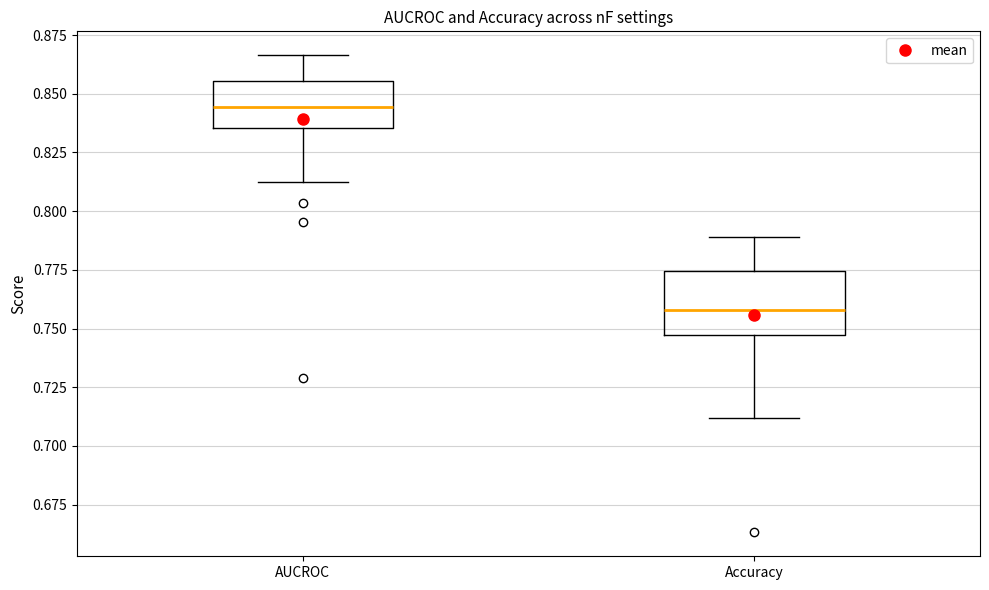

Where does the lower whisker of the box for AUCROC end on the y-axis? The values are not printed on the chart, so give them approximately, as read against the axis.

0.815